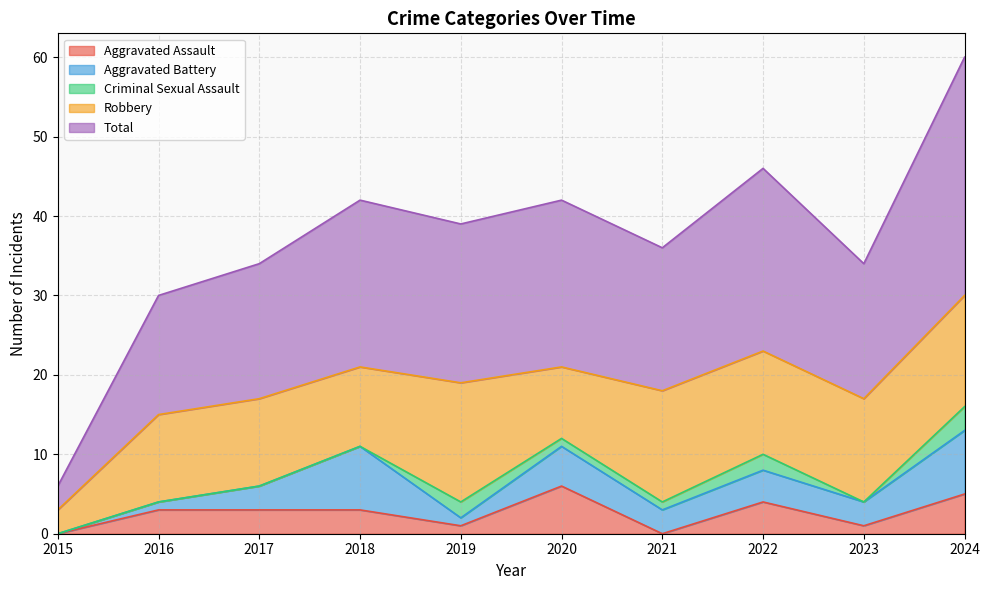

What is the sum of all Aggravated Assault values?

26